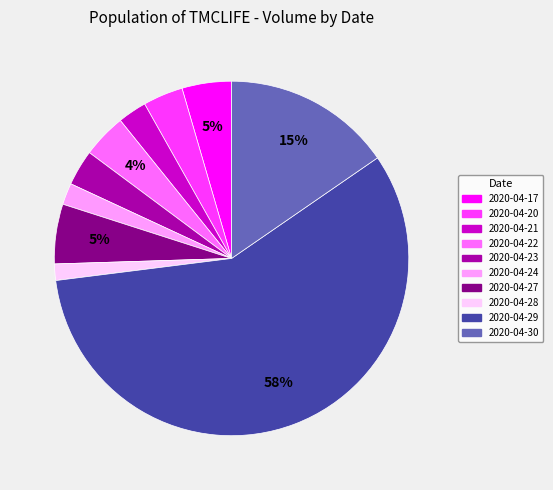

What is the largest slice in the pie chart?

2020-04-29